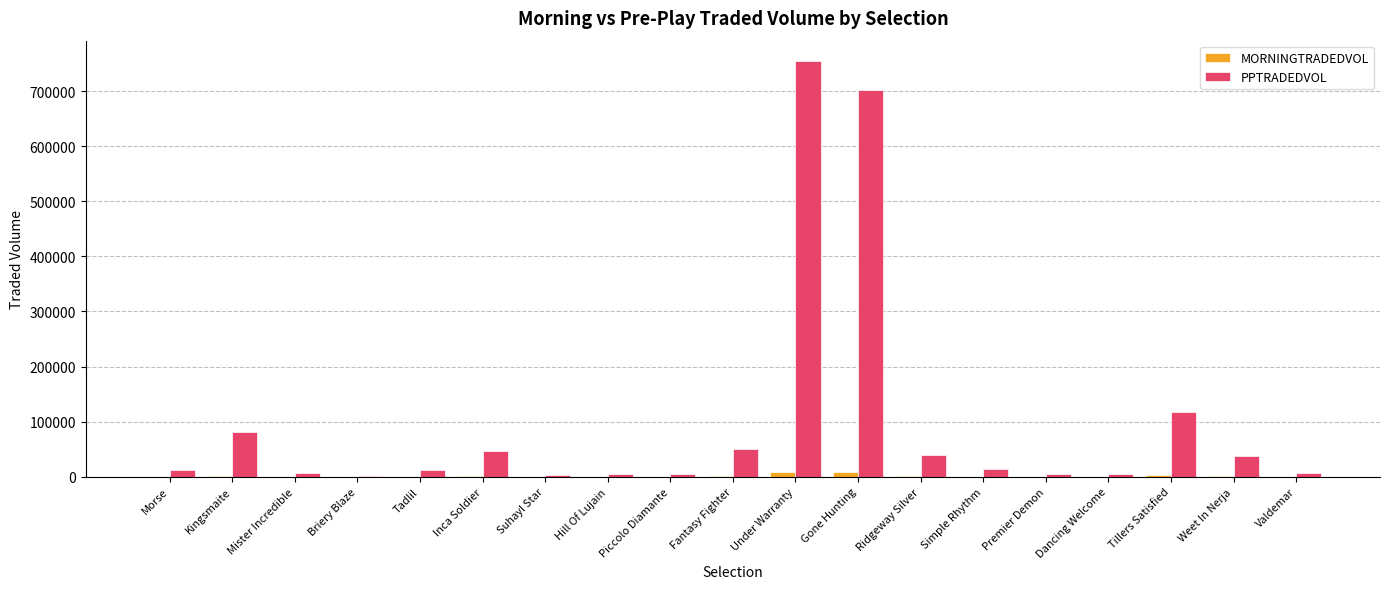

Does the chart contain stacked bars?

No